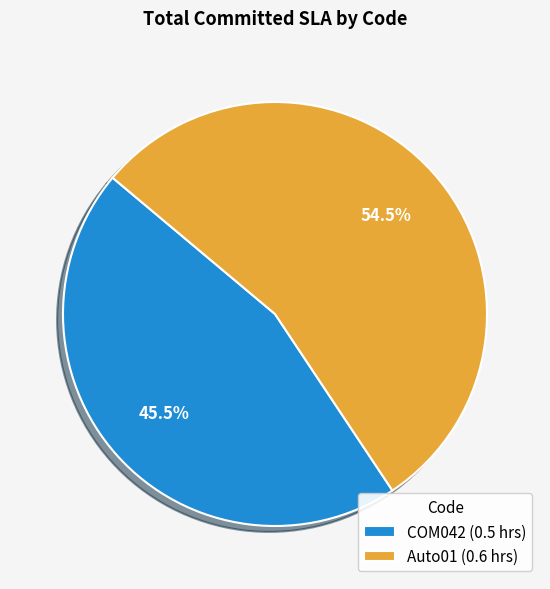

Which category accounts for the majority?

Auto01